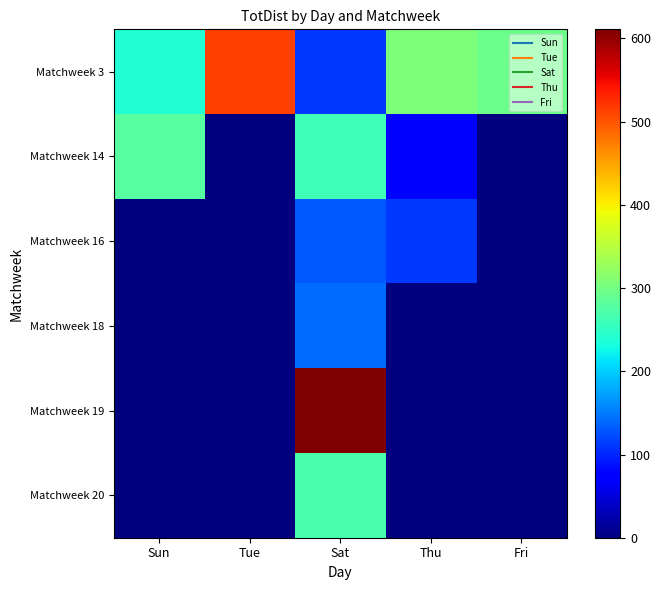

Reading right to left, what are all the values shown in this chart?

Matchweek 3: Fri=295	Thu=306	Sat=110	Tue=515	Sun=239
Matchweek 14: Fri=0	Thu=74	Sat=262	Tue=0	Sun=279
Matchweek 16: Fri=0	Thu=111	Sat=131	Tue=0	Sun=0
Matchweek 18: Fri=0	Thu=0	Sat=142	Tue=0	Sun=0
Matchweek 19: Fri=0	Thu=0	Sat=611	Tue=0	Sun=0
Matchweek 20: Fri=0	Thu=0	Sat=269	Tue=0	Sun=0